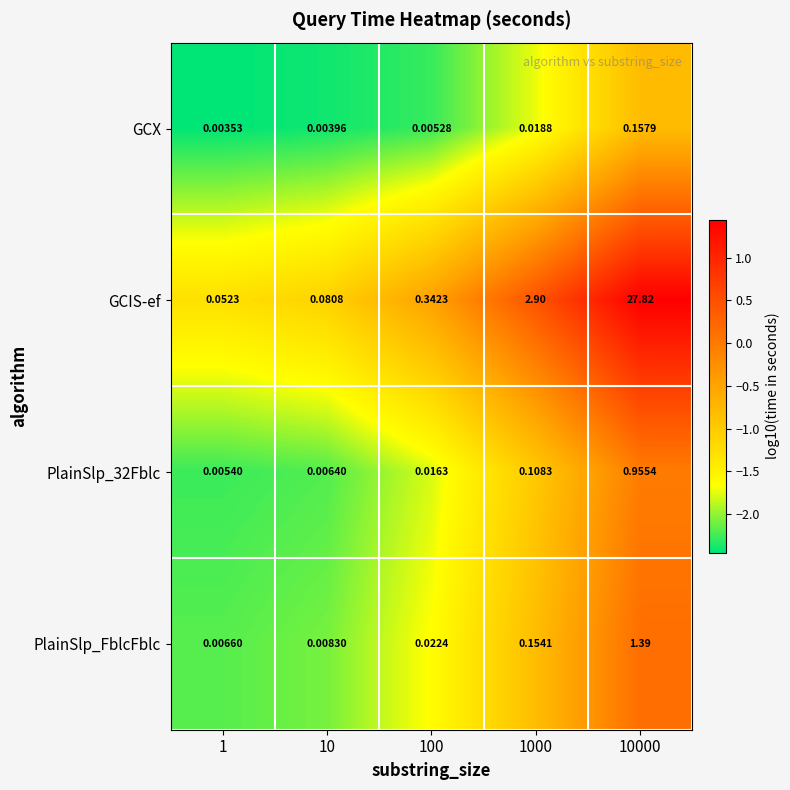

Which series has the largest total across all categories?

GCIS-ef